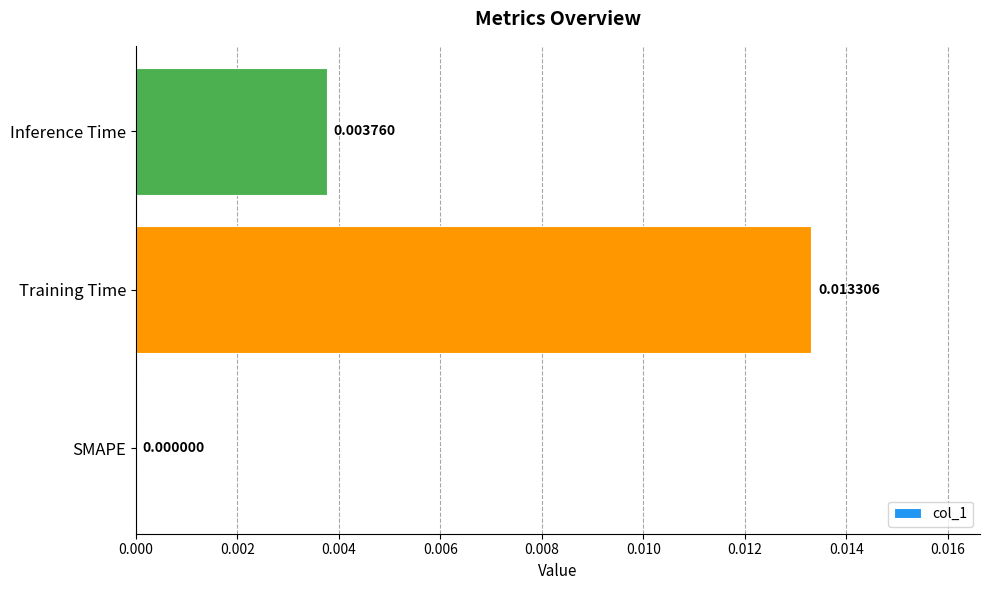

At which category does the chart reach its peak across all series?

Training Time